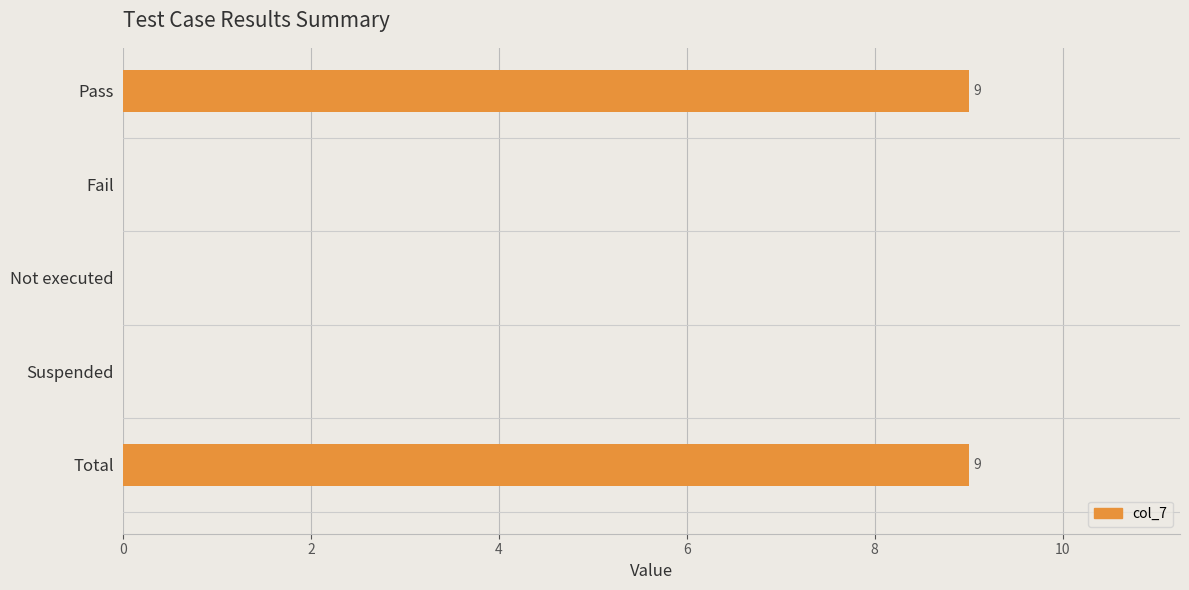

Reading top to bottom, list all the values displayed in this chart.

Pass=9	Fail=0	Not executed=0	Suspended=0	Total=9